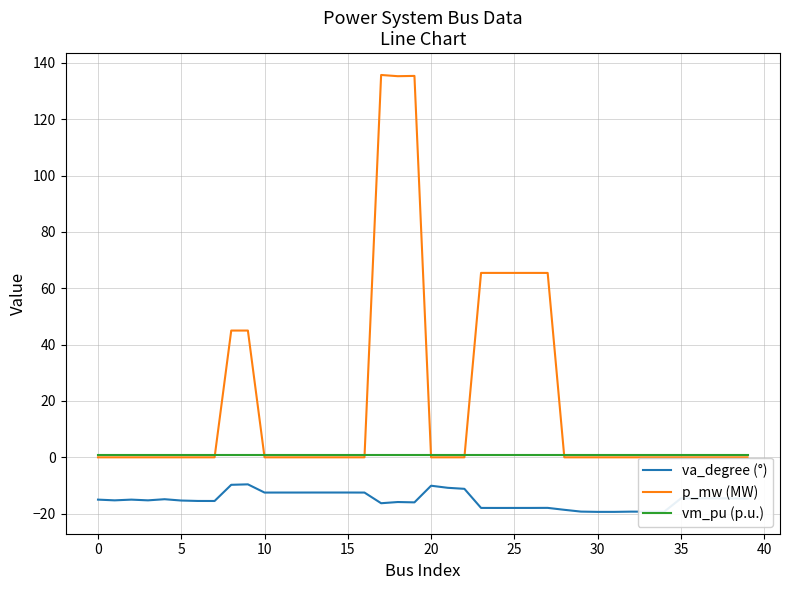

Which series has the largest total across all categories?

p_mw (MW)